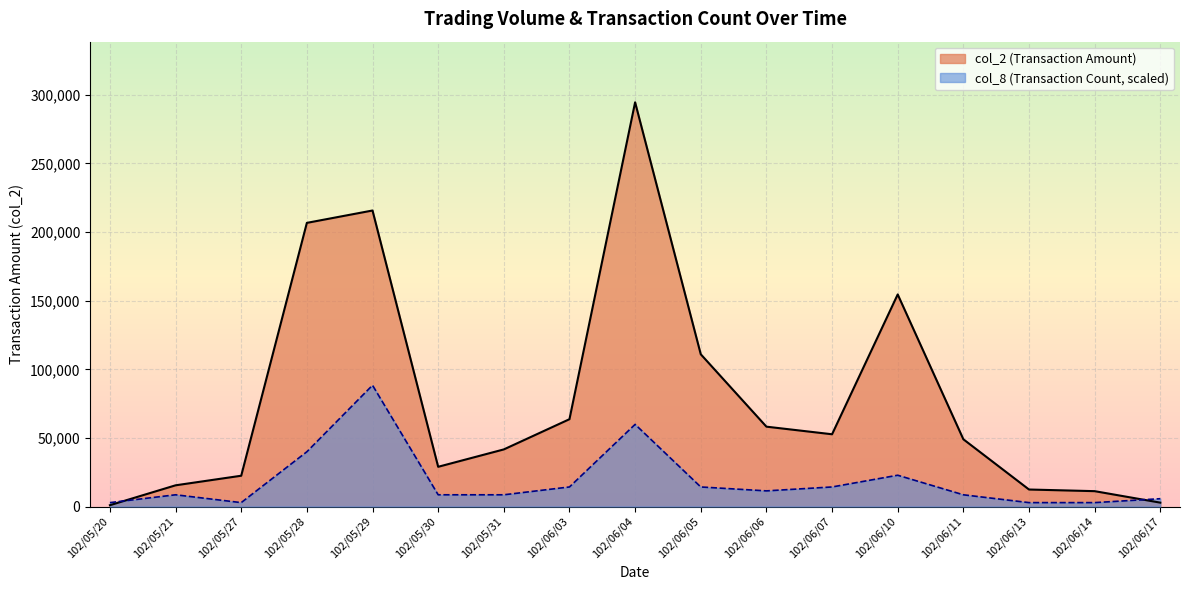

Reading right to left, extract all data points from this chart.

col_2: 102/06/17=2830.0	102/06/14=11200.0	102/06/13=12400.0	102/06/11=49010.0	102/06/10=154560.0	102/06/07=52660.0	102/06/06=58200.0	102/06/05=110960.0	102/06/04=294570.0	102/06/03=63640.0	102/05/31=41620.0	102/05/30=28950.0	102/05/29=215720.0	102/05/28=206710.0	102/05/27=22440.0	102/05/21=15460.0	102/05/20=970.0
col_8: 102/06/17=5701.4	102/06/14=2850.7	102/06/13=2850.7	102/06/11=8552.0	102/06/10=22805.4	102/06/07=14253.4	102/06/06=11402.7	102/06/05=14253.4	102/06/04=59864.2	102/06/03=14253.4	102/05/31=8552.0	102/05/30=8552.0	102/05/29=88371.0	102/05/28=39909.5	102/05/27=2850.7	102/05/21=8552.0	102/05/20=2850.7